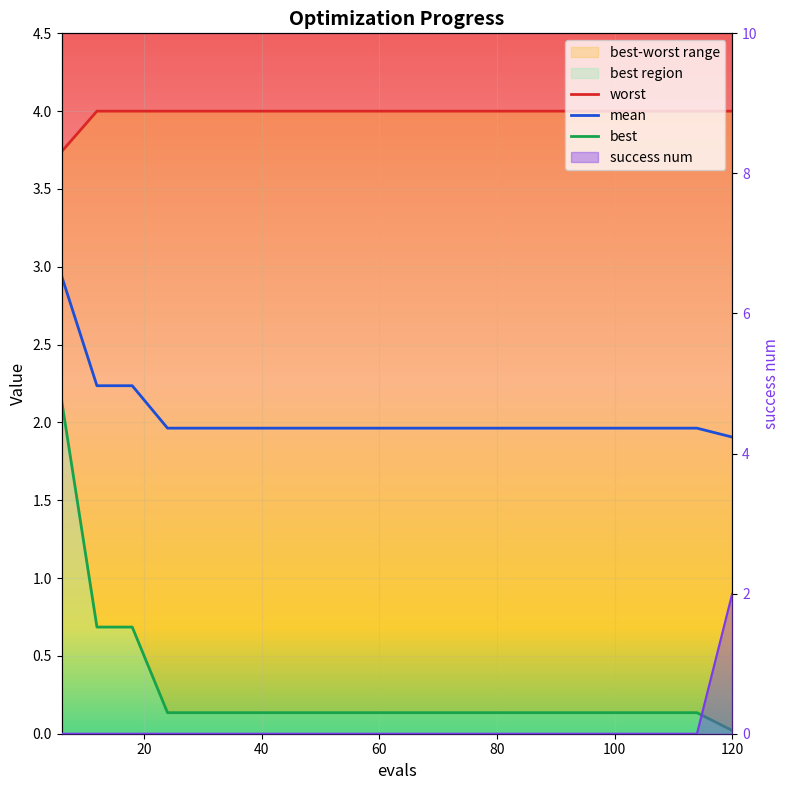

True or false: mean and best cross at least once.

False